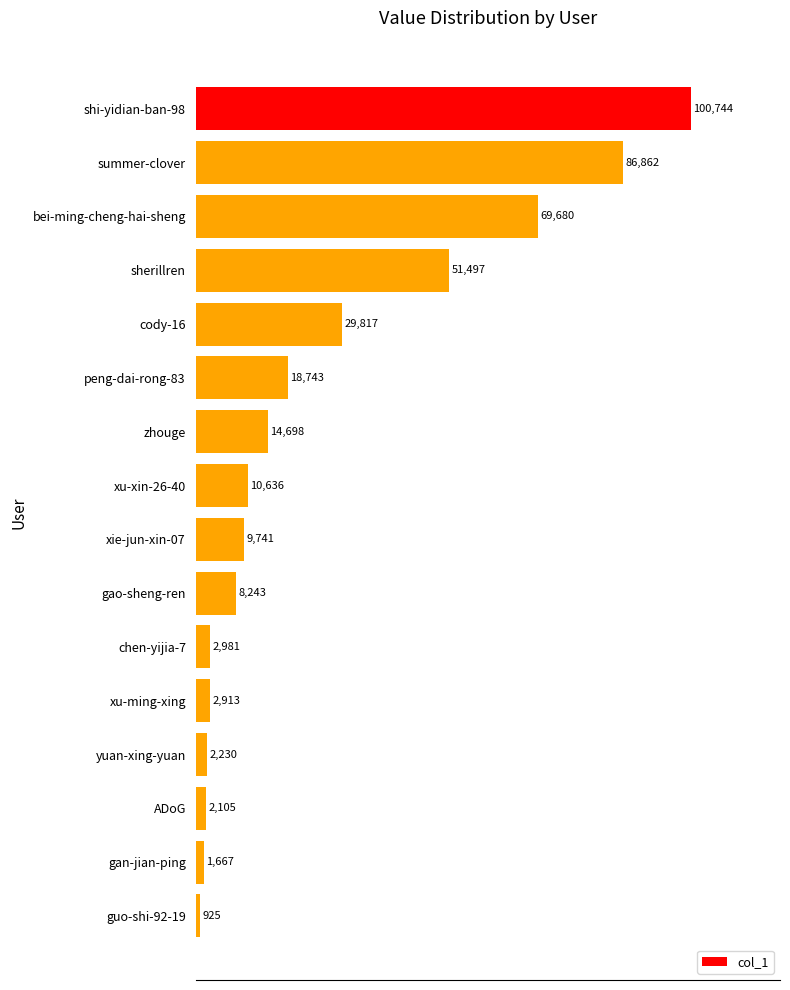

Reading top to bottom, what are all the values shown in this chart?

shi-yidian-ban-98=100744	summer-clover=86862	bei-ming-cheng-hai-sheng=69680	sherillren=51497	cody-16=29817	peng-dai-rong-83=18743	zhouge=14698	xu-xin-26-40=10636	xie-jun-xin-07=9741	gao-sheng-ren=8243	chen-yijia-7=2981	xu-ming-xing=2913	yuan-xing-yuan=2230	ADoG=2105	gan-jian-ping=1667	guo-shi-92-19=925